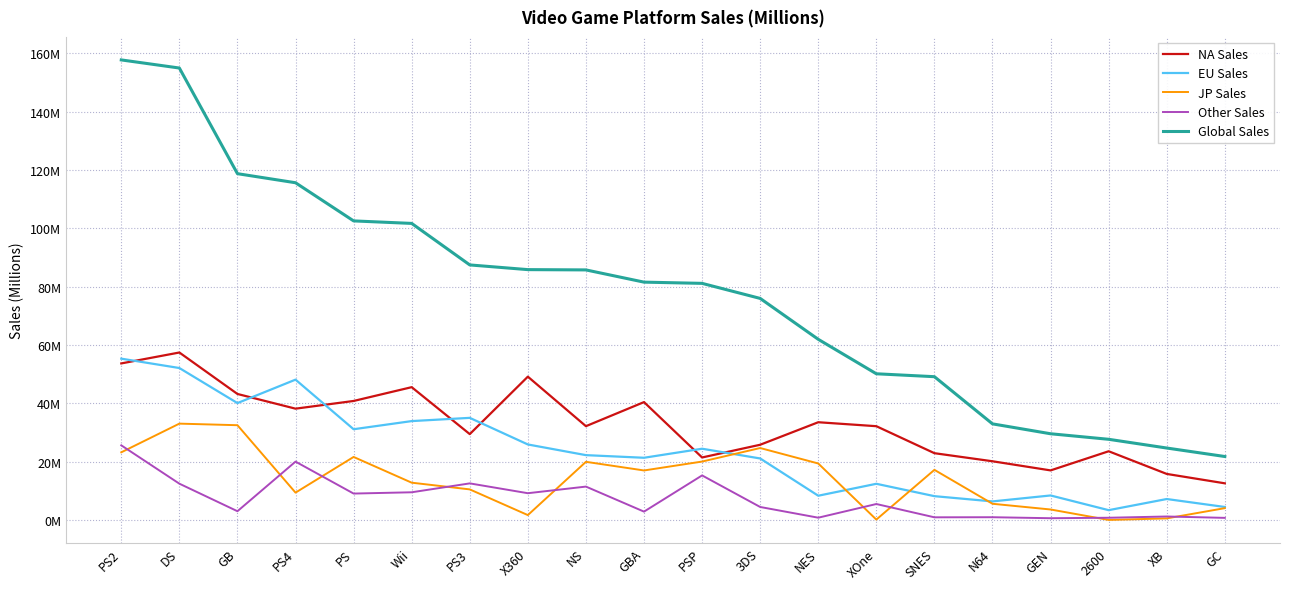

What are all the series names shown in the legend?

NA Sales, EU Sales, JP Sales, Other Sales, Global Sales